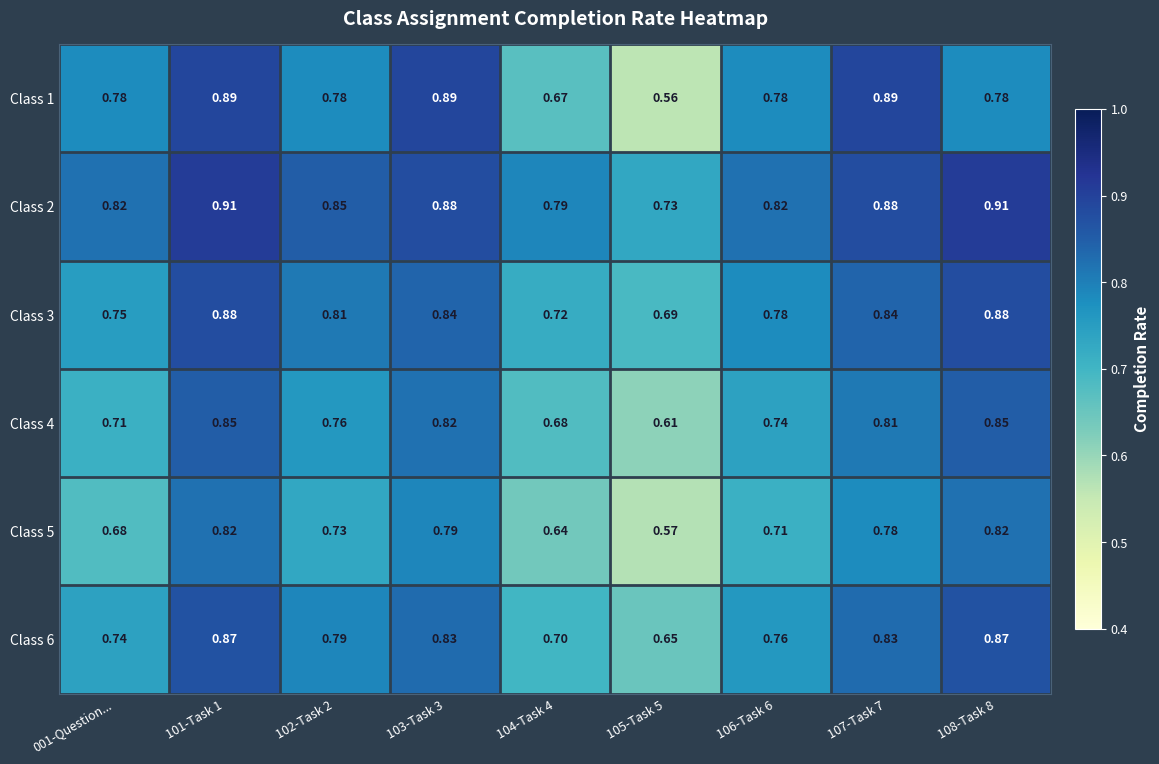

What is the smallest value displayed?

0.6